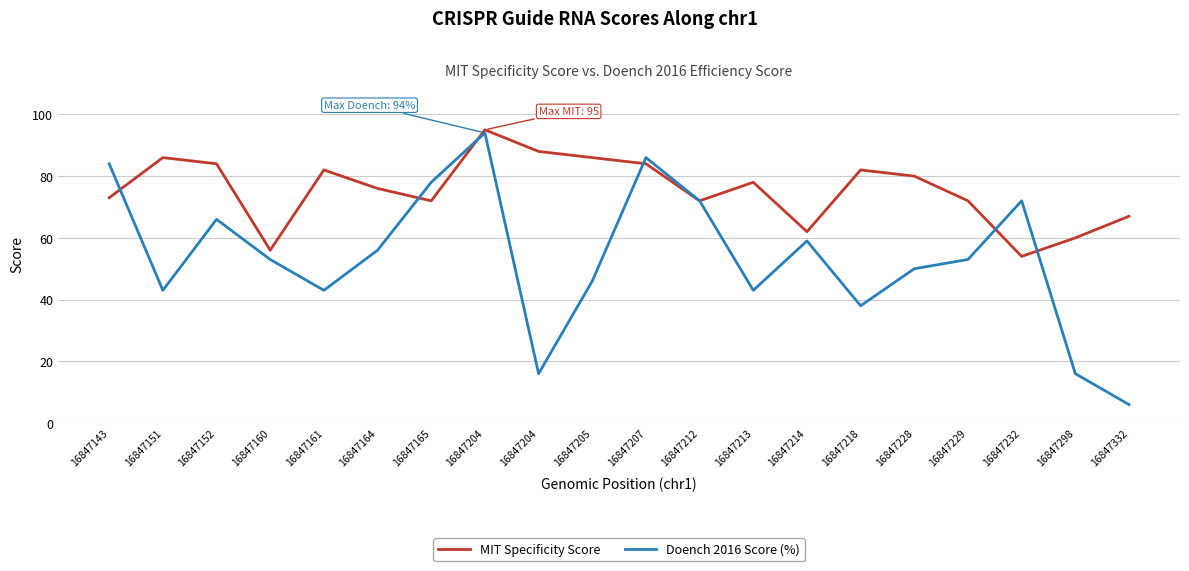

Reading left to right, extract all data points from this chart.

MIT Specificity Score: 73	86	84	56	82	76	72	95	88	86	84	72	78	62	82	80	72	54	60	67
Doench 2016 Score (%): 84	43	66	53	43	56	78	94	16	46	86	72	43	59	38	50	53	72	16	6